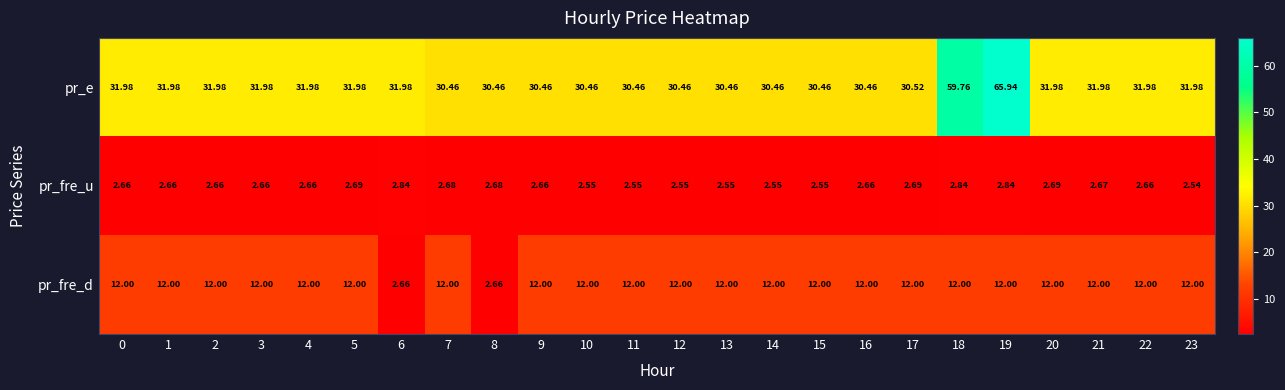

Between 7 and 22, which series saw the biggest shift?

pr_e